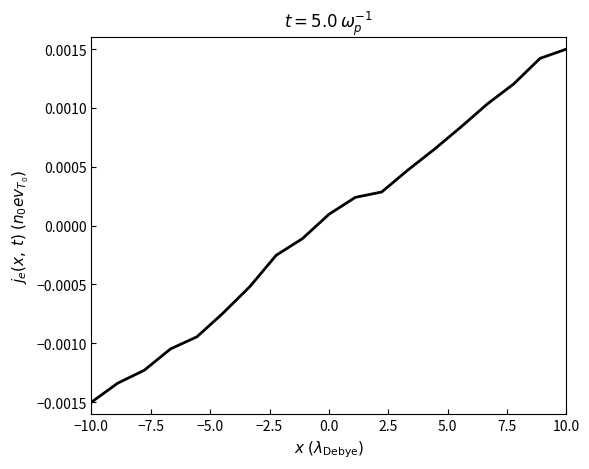

How many lines are shown in the chart?

1